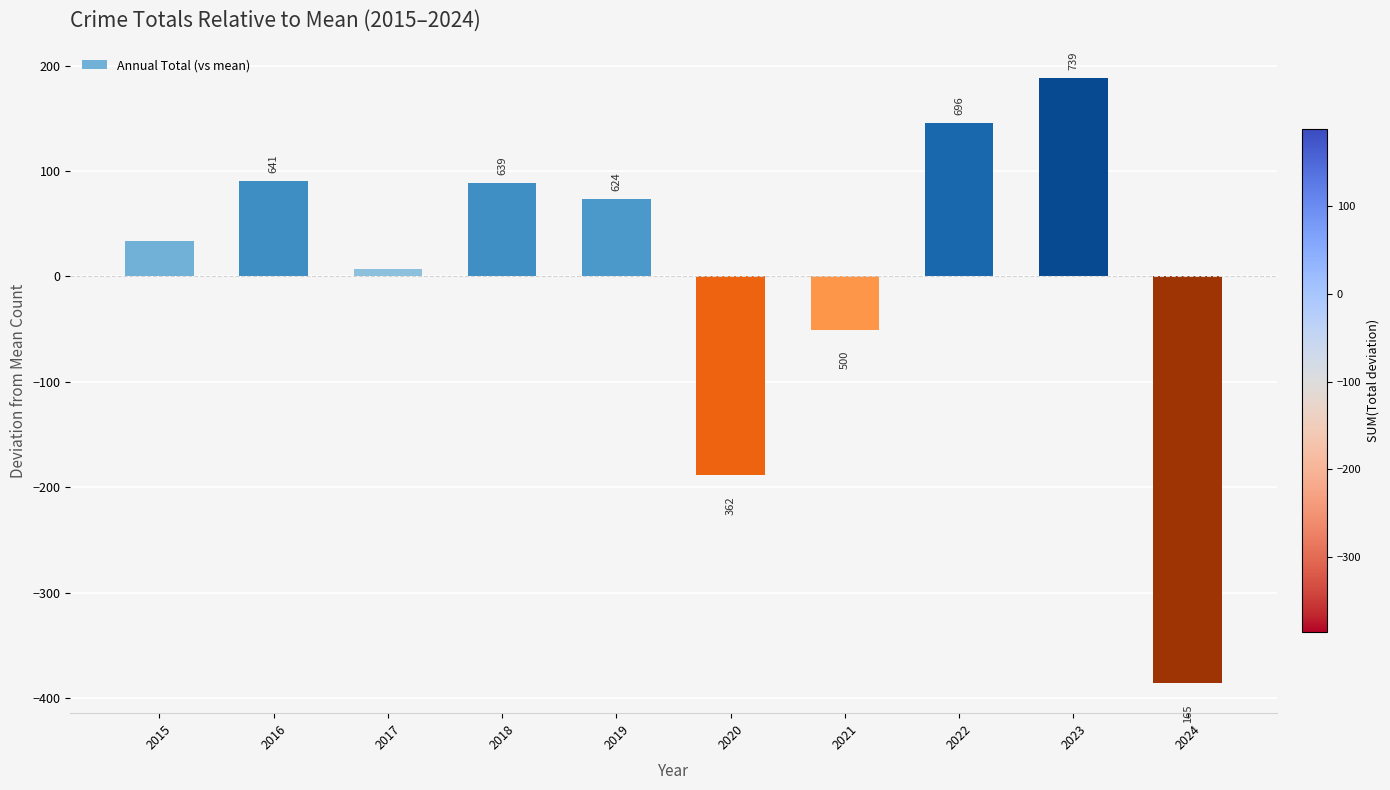

Reading left to right, what are all the values shown in this chart?

2015=33.2	2016=90.2	2017=7.2	2018=88.2	2019=73.2	2020=-188.8	2021=-50.8	2022=145.2	2023=188.2	2024=-385.8